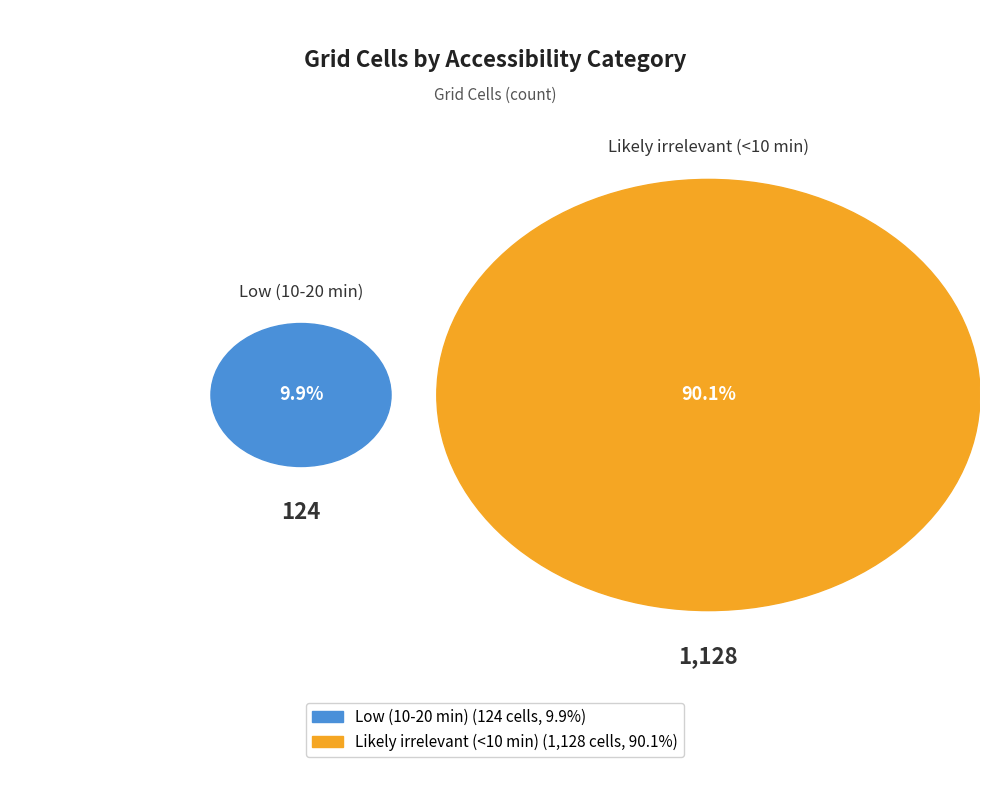

Combined, what portion of the pie is Low (10-20 min) and Likely irrelevant (<10 min)?

100.0%